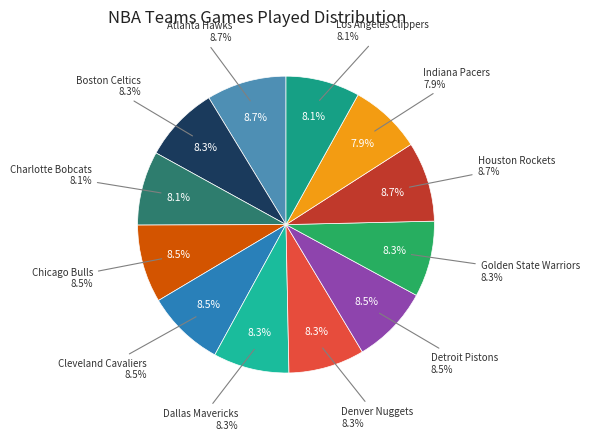

Count the number of slices in the pie.

12